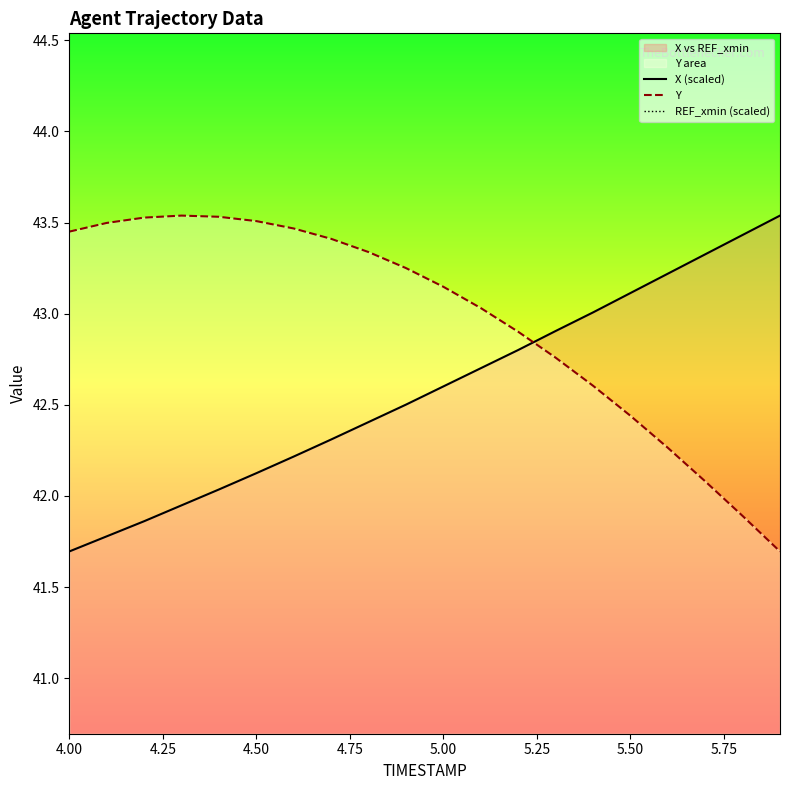

Which category has the lowest value in the X (scaled) series?

4.00